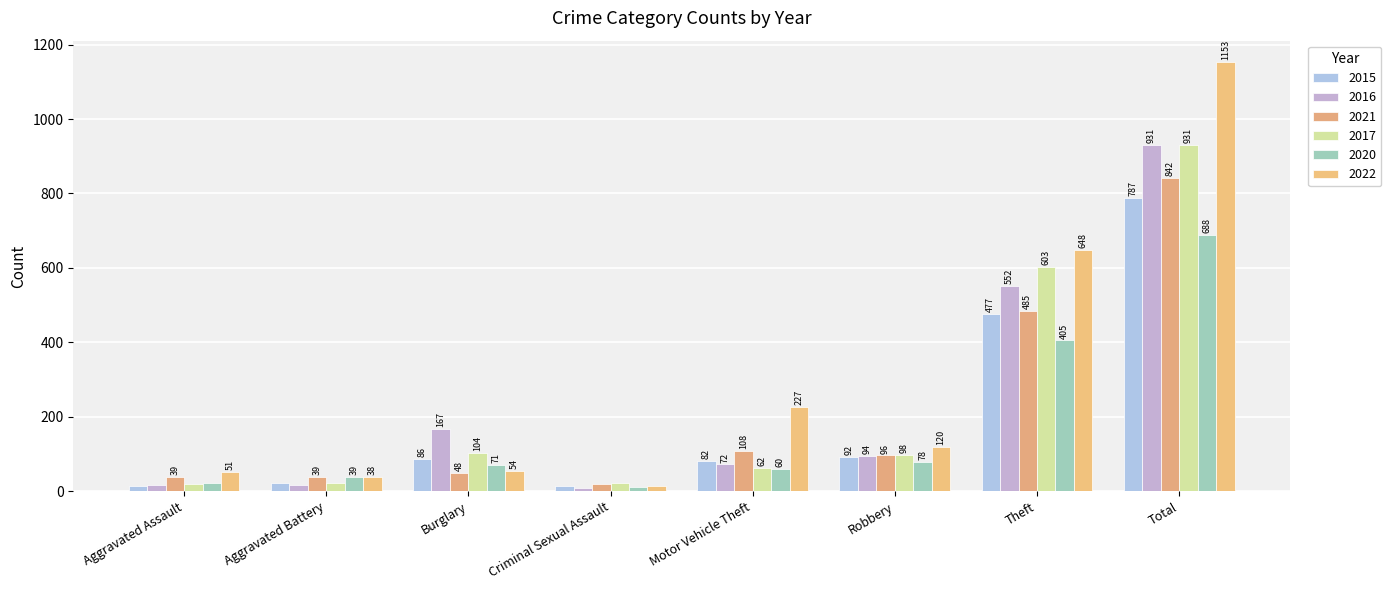

Which category has the highest value in the 2016 series?

Total